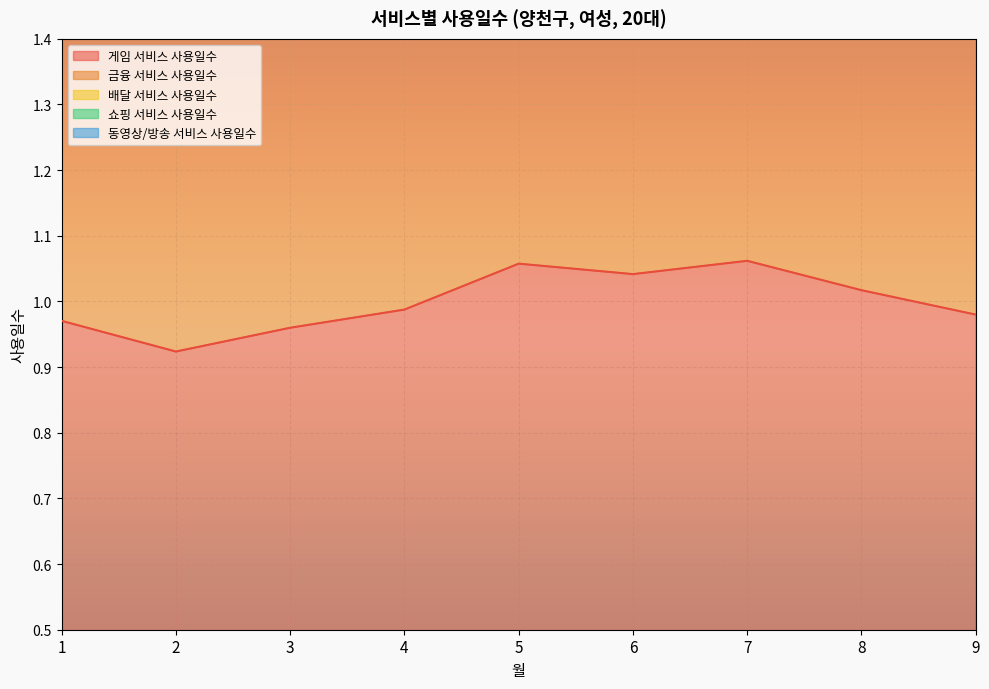

True or false: 금융 서비스 사용일수 has a value of 1.9 at 4.

True